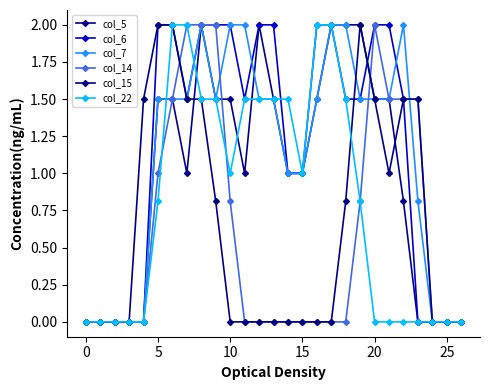

How many intersections are there between col_5 and col_22?

4